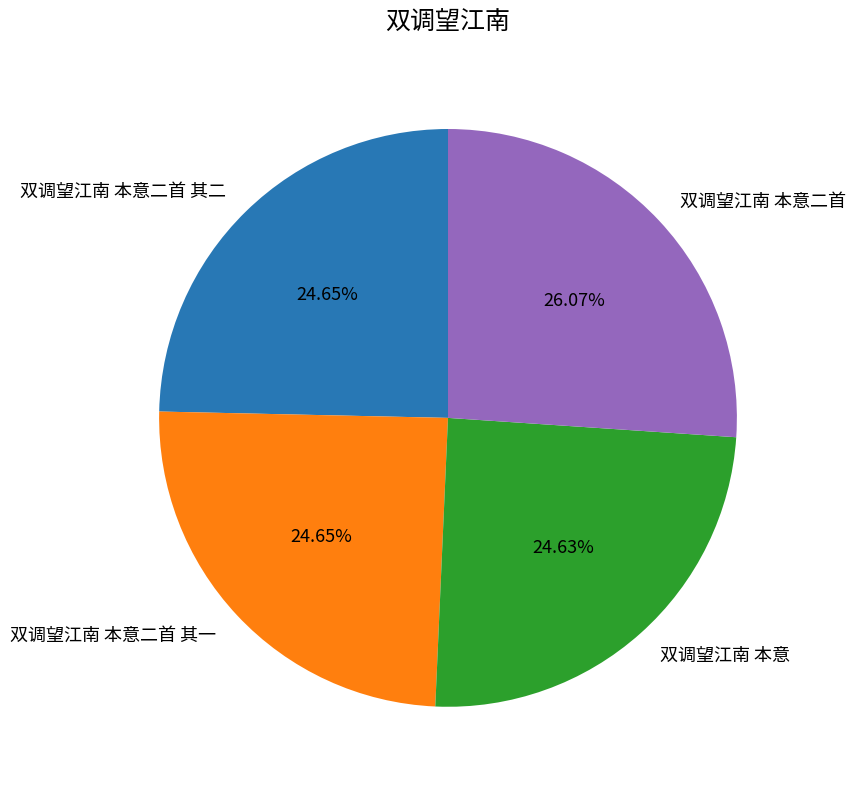

Is there any slice that represents more than half of the pie?

No